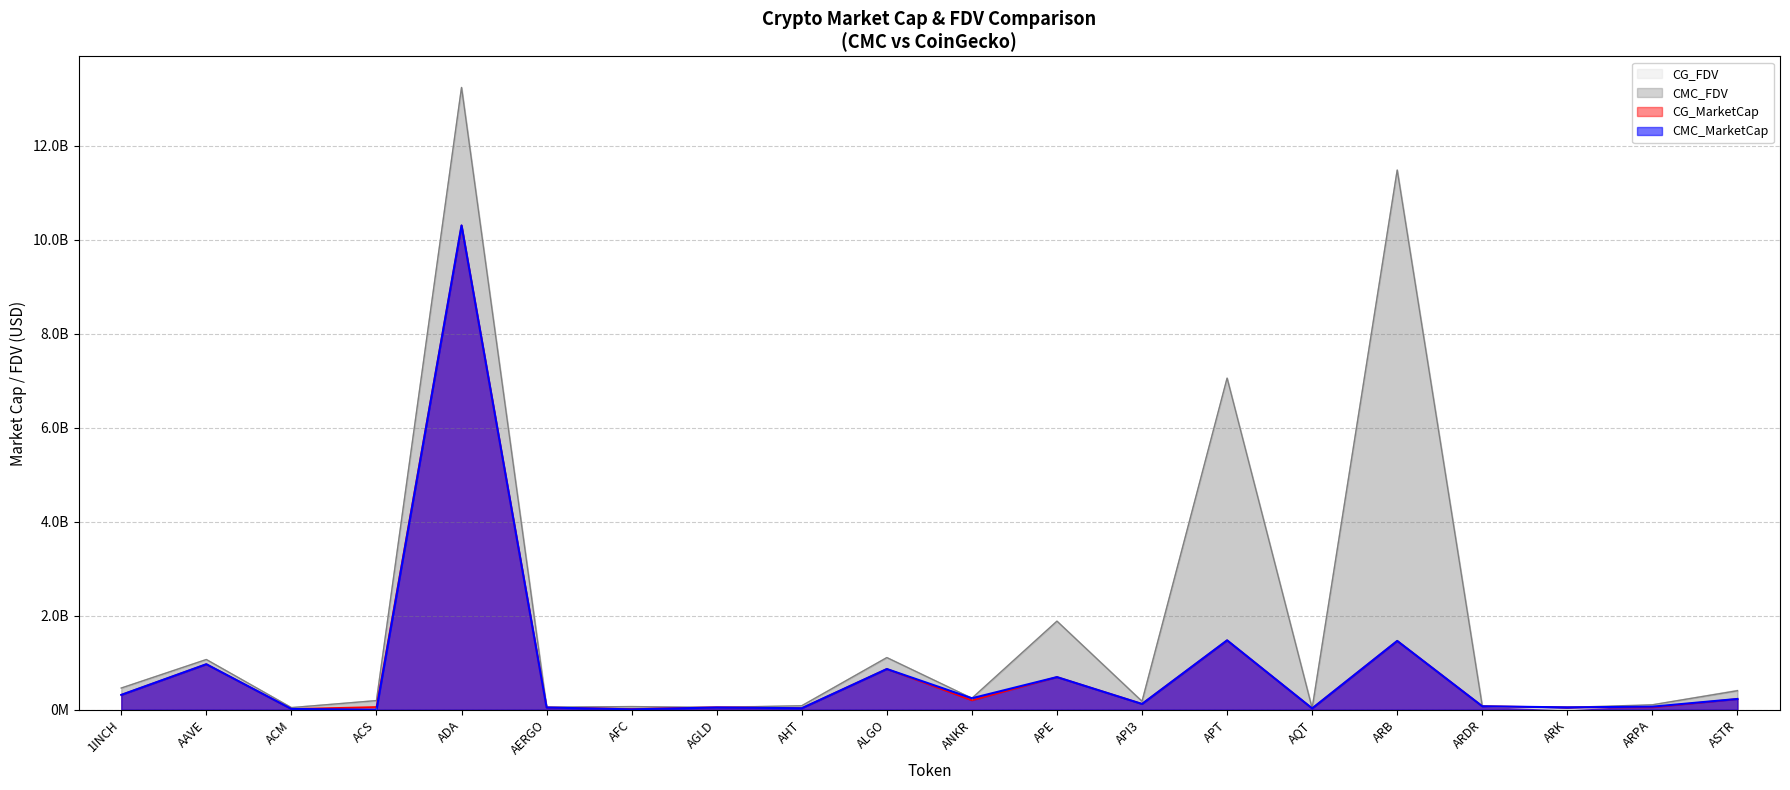

What are all the series names shown in the legend?

CG_FDV, CMC_FDV, CG_MarketCap, CMC_MarketCap